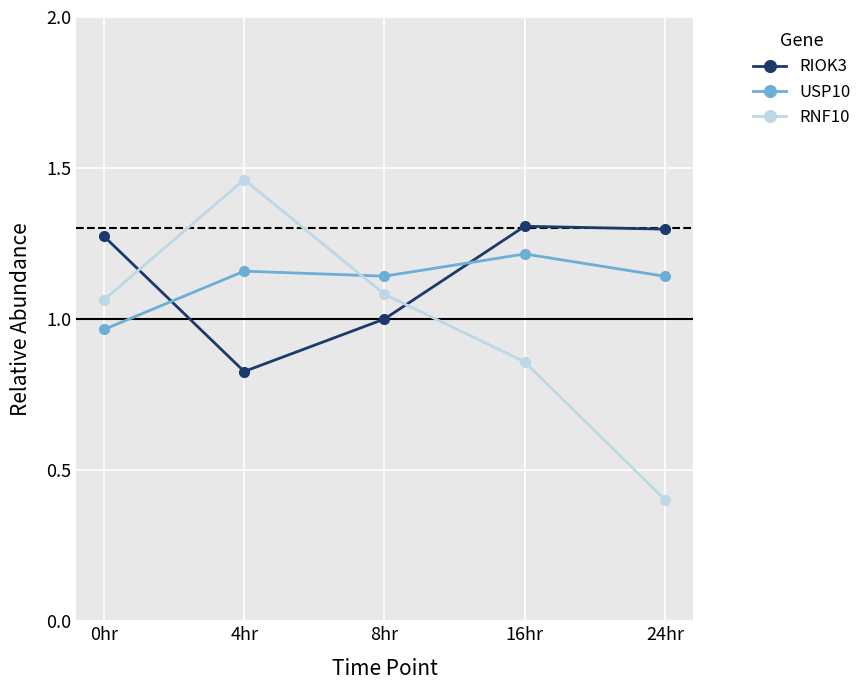

Which series has the widest spread of values?

RNF10